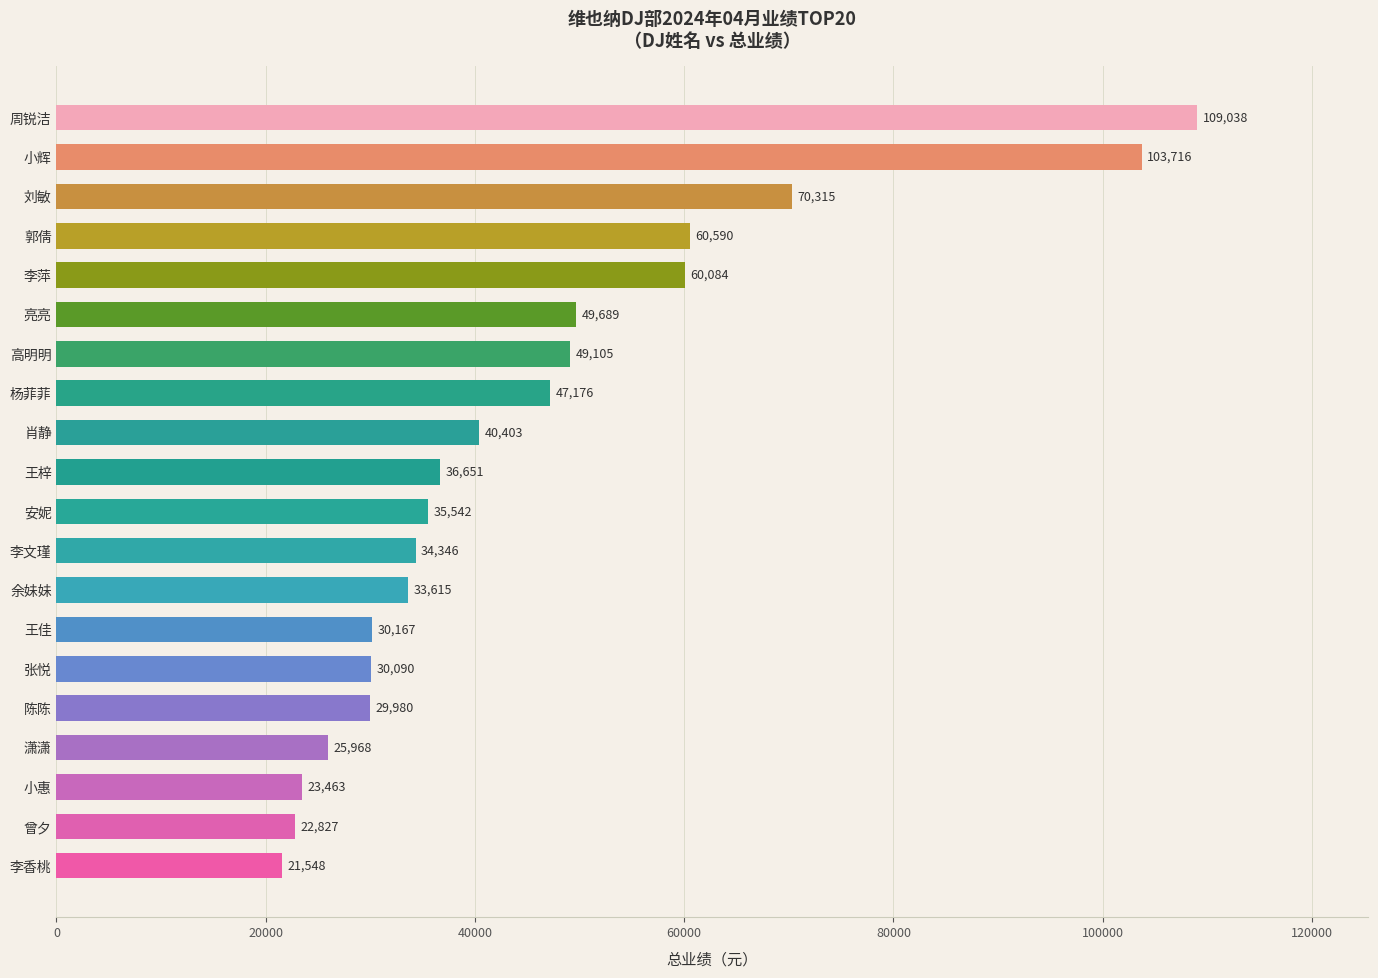

Reading bottom to top, what are all the values shown in this chart?

21548	22827	23463	25968	29980	30090	30167	33615	34346	35542	36651	40403	47176	49105	49689	60084	60590	70315	103716	109038